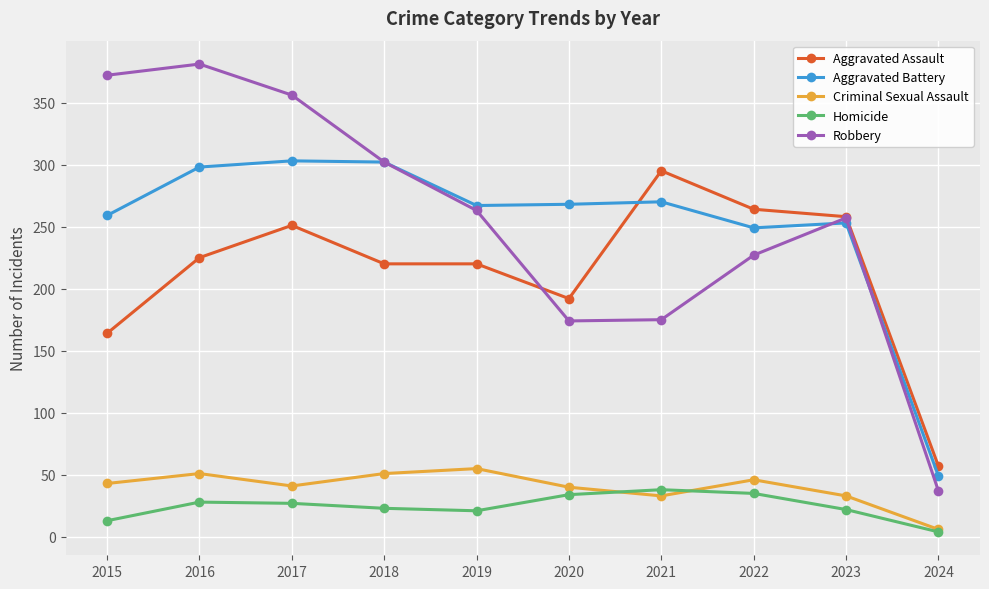

What is the value of the Robbery point at the 8th from the left?

227